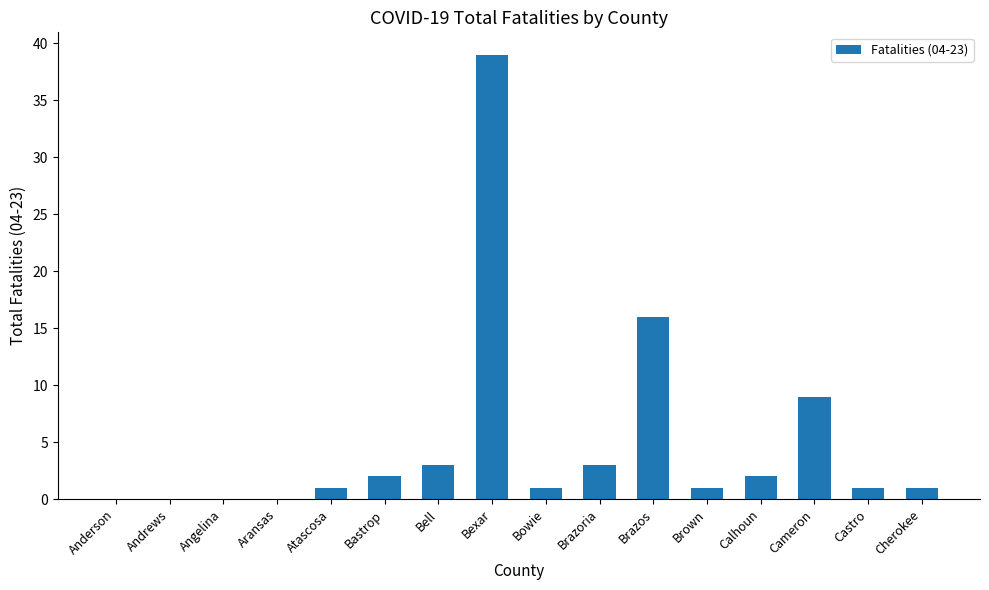

Reading right to left, what are all the values shown in this chart?

1	1	9	2	1	16	3	1	39	3	2	1	0	0	0	0